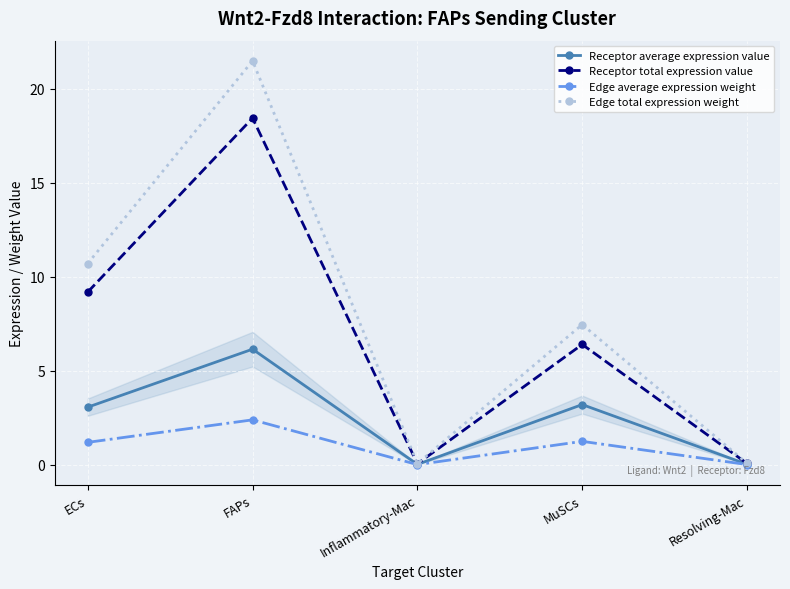

Rank the series by their average value, from lowest to highest.

Edge average expression weight, Receptor average expression value, Receptor total expression value, Edge total expression weight